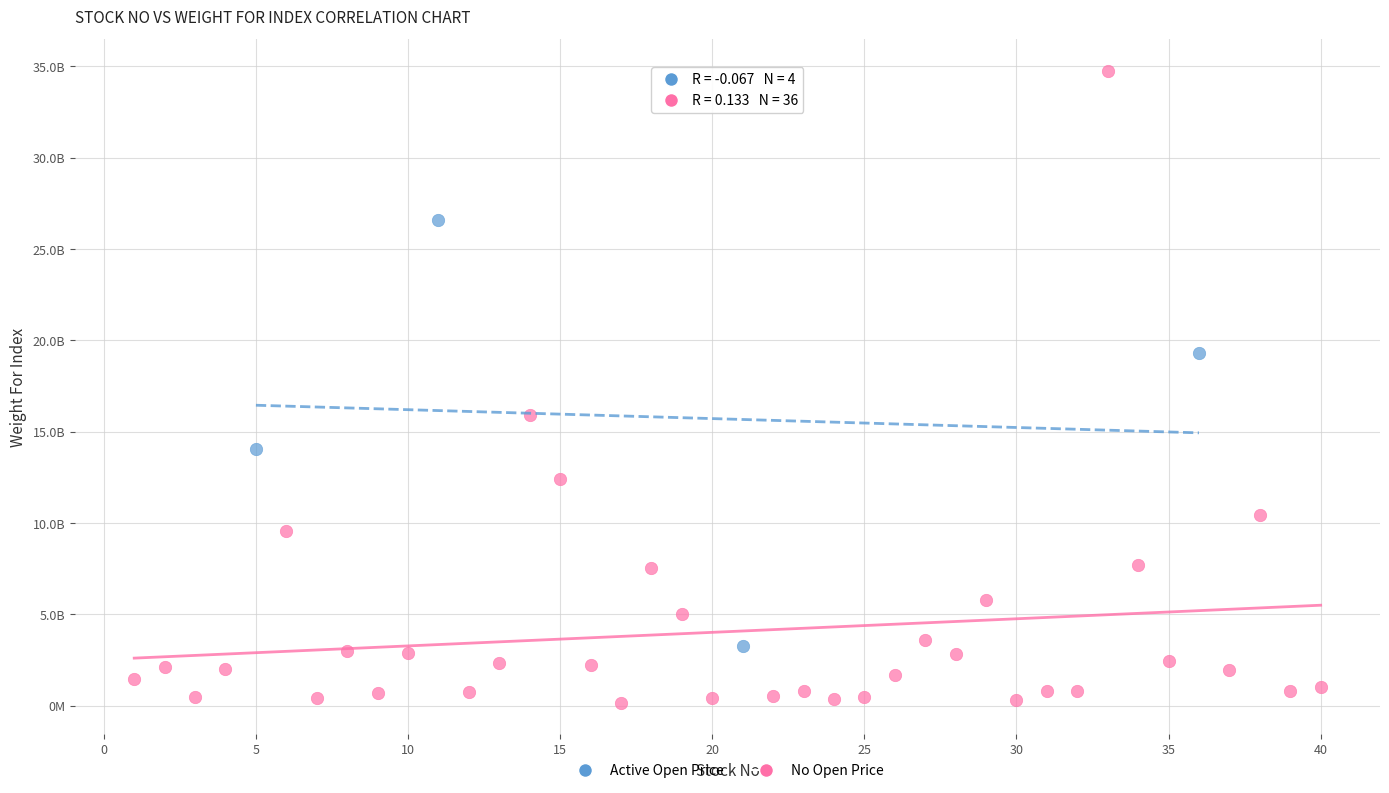

What are all the series names shown in the legend?

Active Open Price, No Open Price